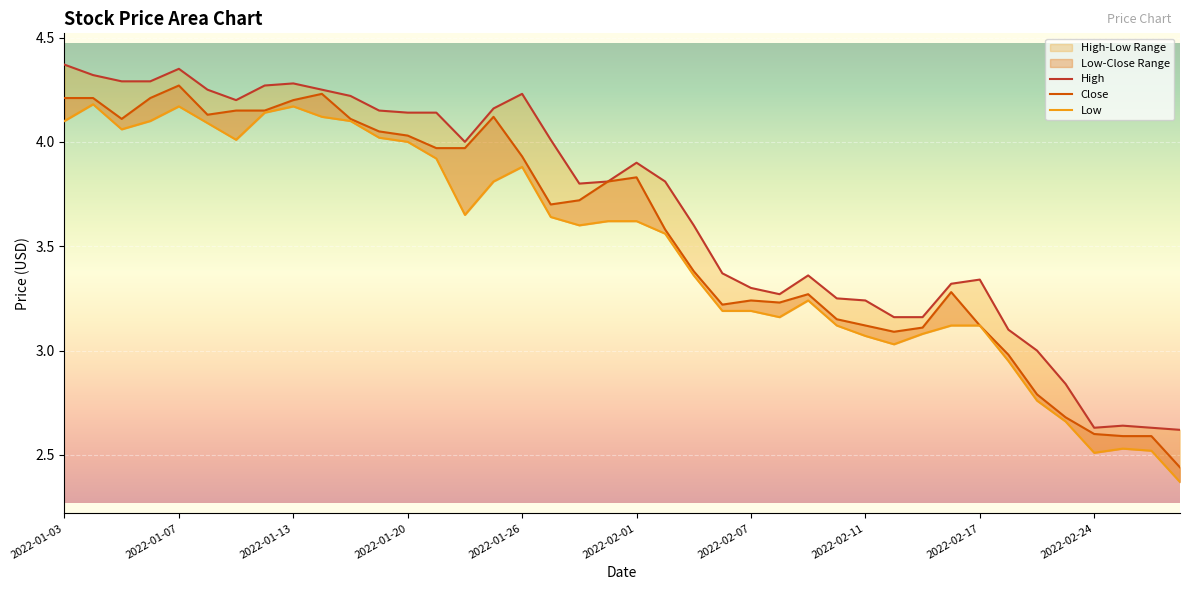

Rank the series by their average value, from lowest to highest.

Low, Close, High